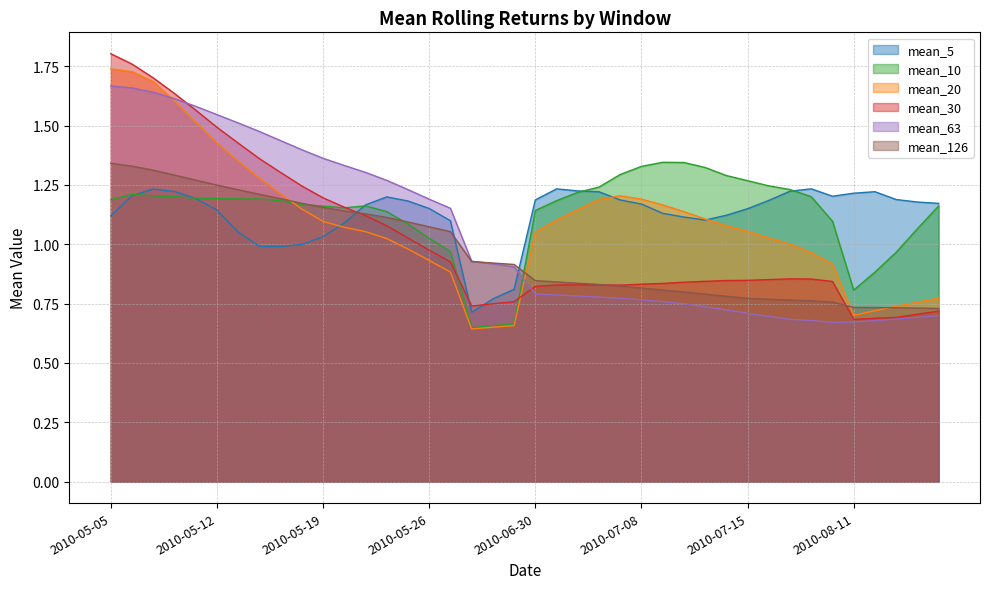

What position from the left is 2010-05-27?

17